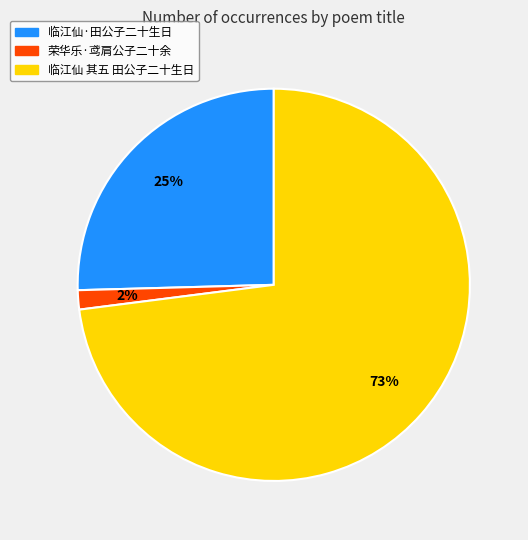

What is the largest slice in the pie chart?

临江仙 其五 田公子二十生日